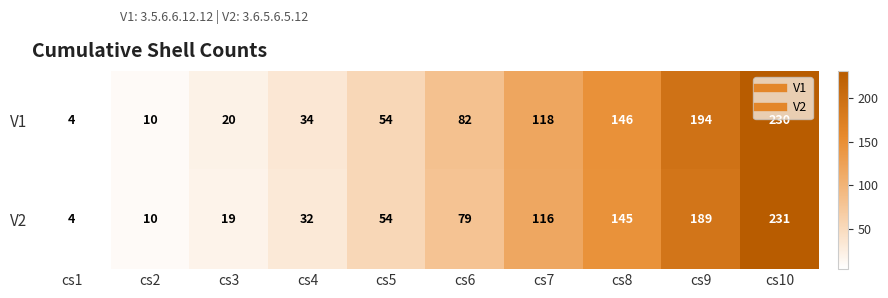

List the series in order of their overall mean, lowest first.

V2, V1